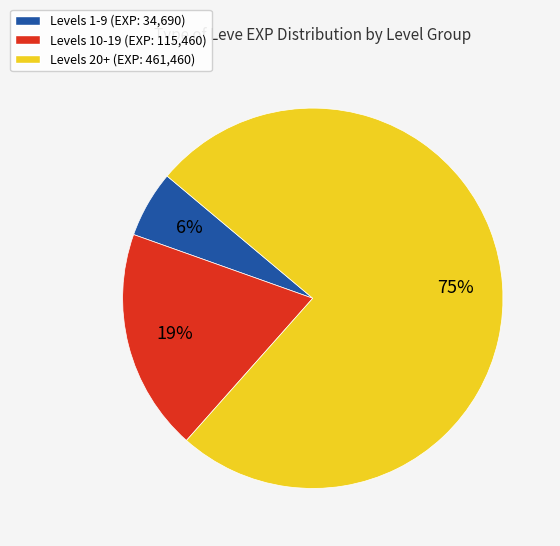

Which has a higher value, Levels 20+ (EXP: 461,460) or Levels 1-9 (EXP: 34,690)?

Levels 20+ (EXP: 461,460)